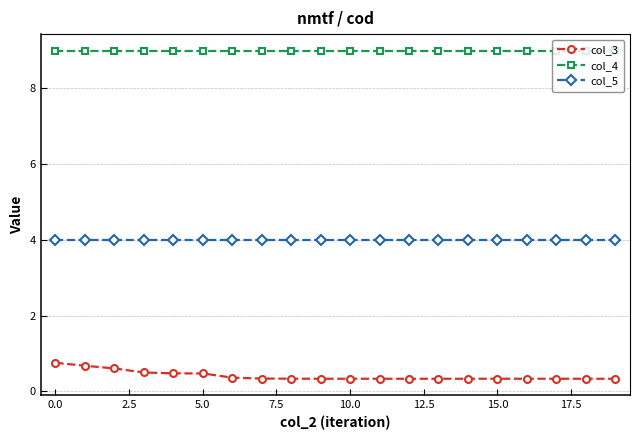

At how many categories does at least one series exceed 6?

20